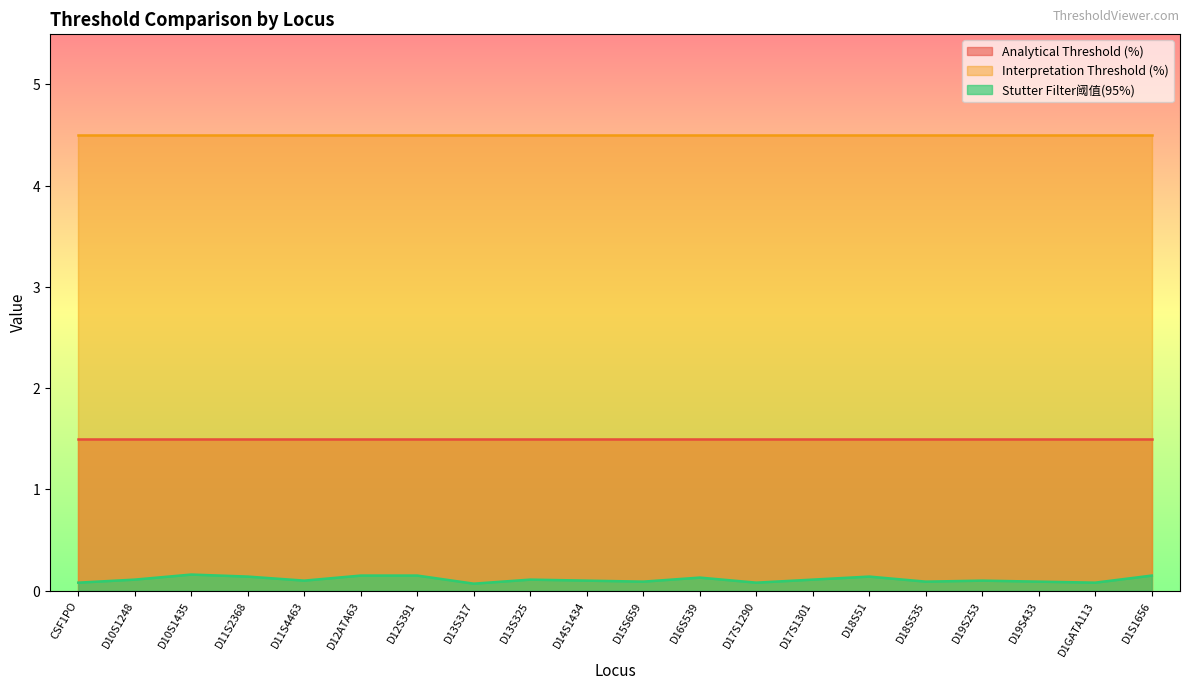

Which series has the largest total across all categories?

Interpretation Threshold (%)